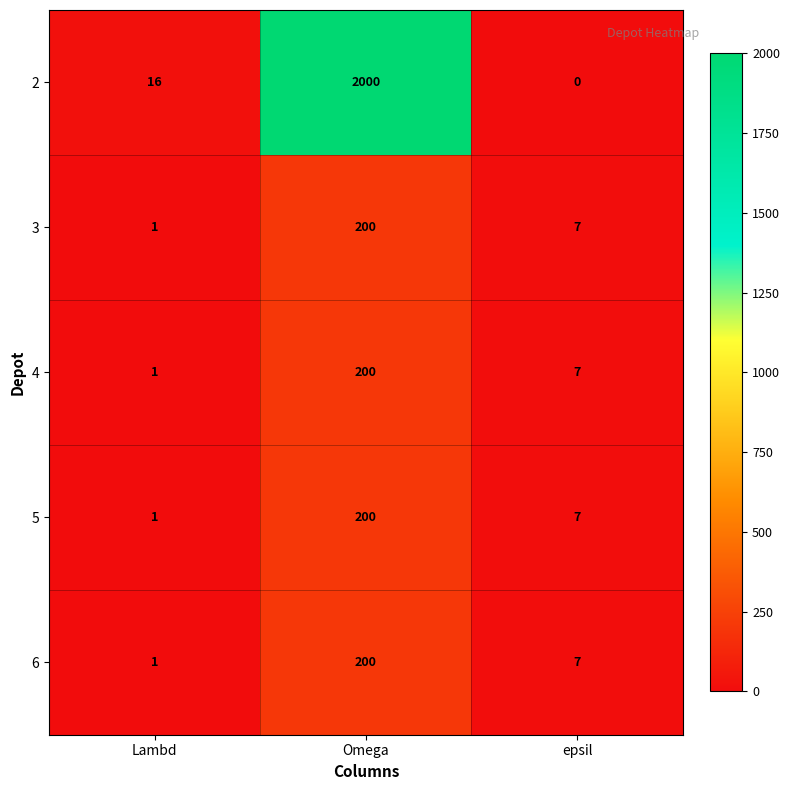

Reading left to right, what are all the values shown in this chart?

2: Lambd=16	Omega=2000	epsil=0
3: Lambd=1	Omega=200	epsil=7
4: Lambd=1	Omega=200	epsil=7
5: Lambd=1	Omega=200	epsil=7
6: Lambd=1	Omega=200	epsil=7